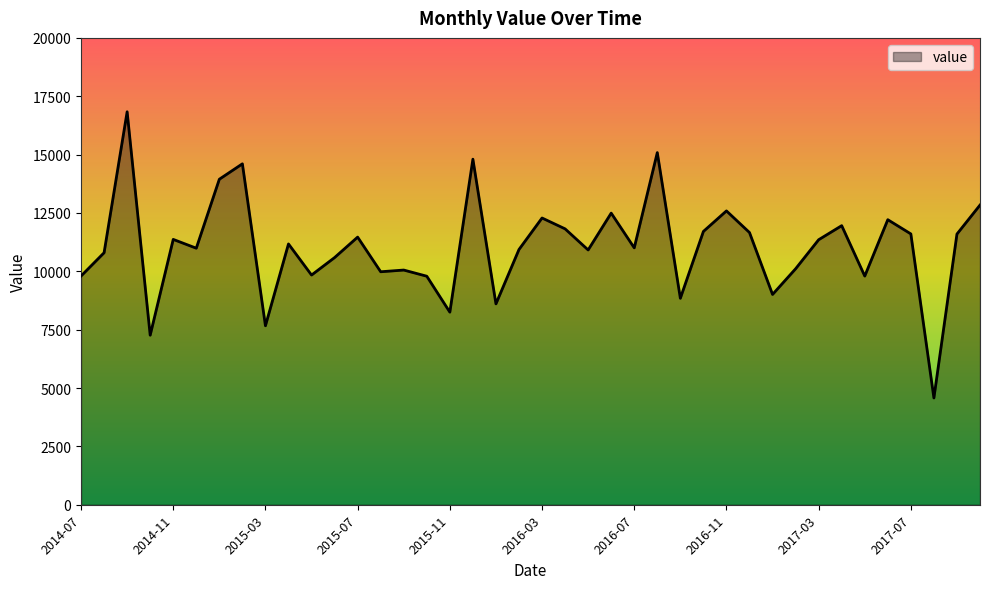

What is the difference between the maximum and minimum values?

12261